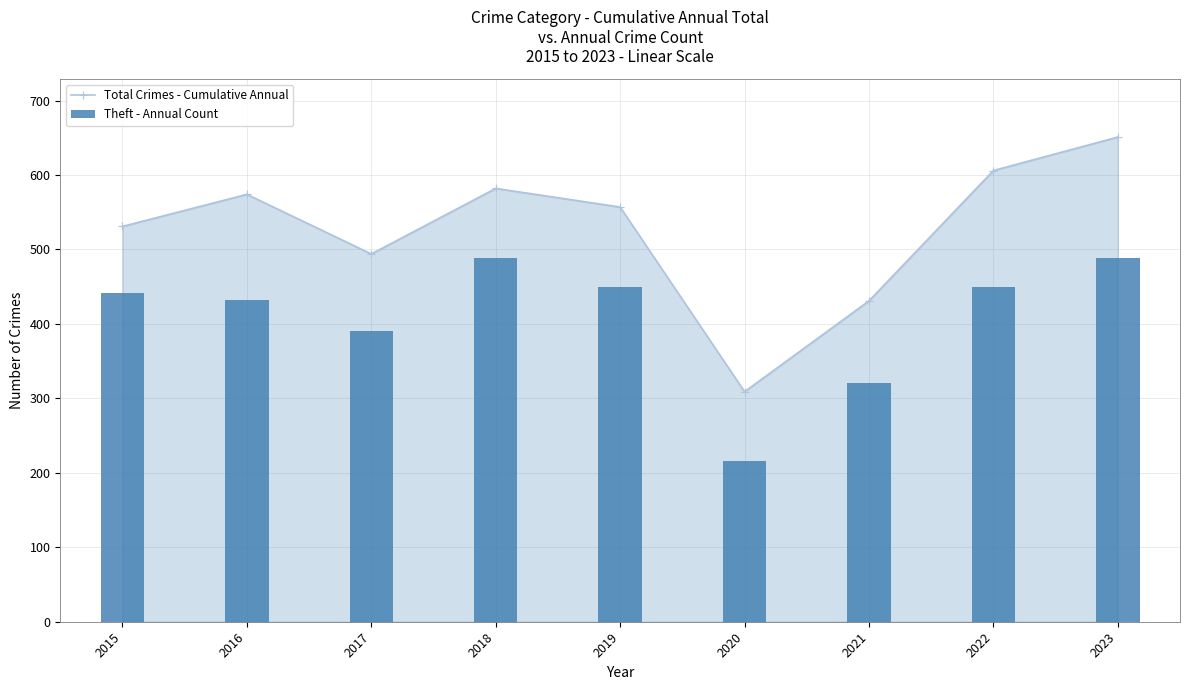

What value does the Total Crimes - Cumulative Annual series have at 2023?

651